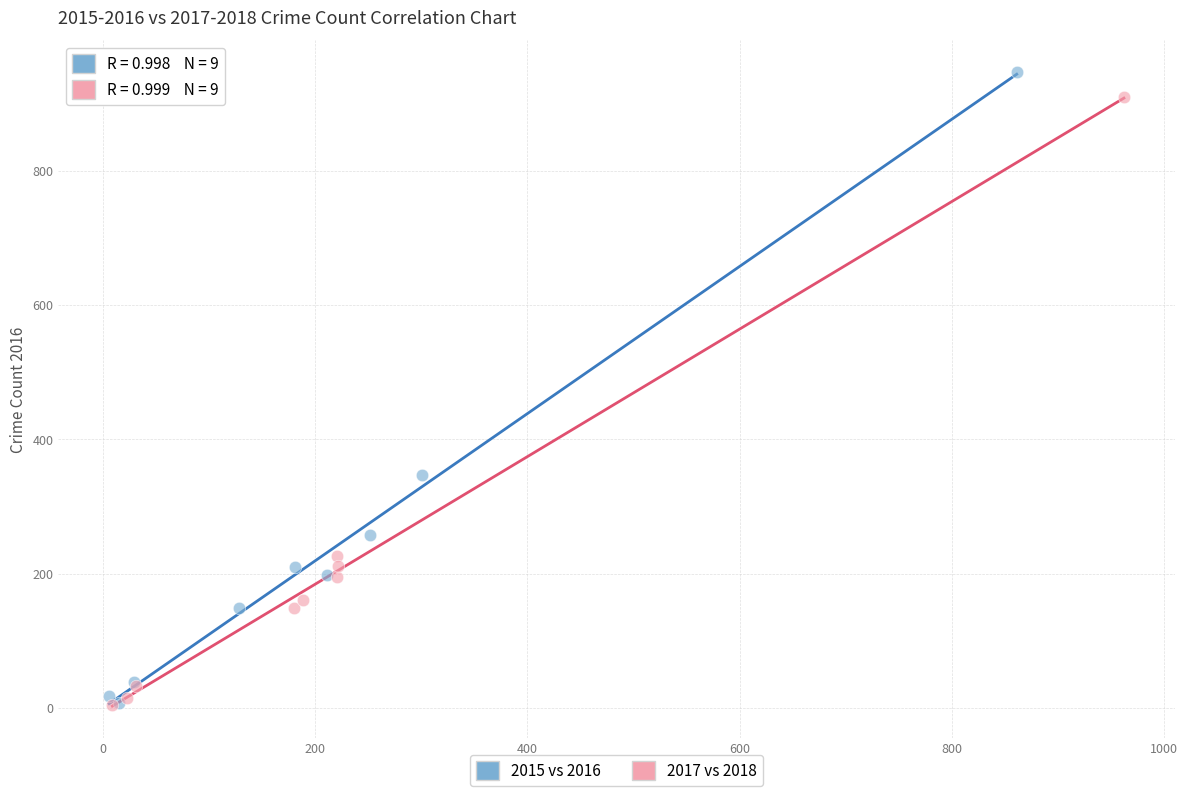

Which series has the widest spread of Y values?

2015 vs 2016